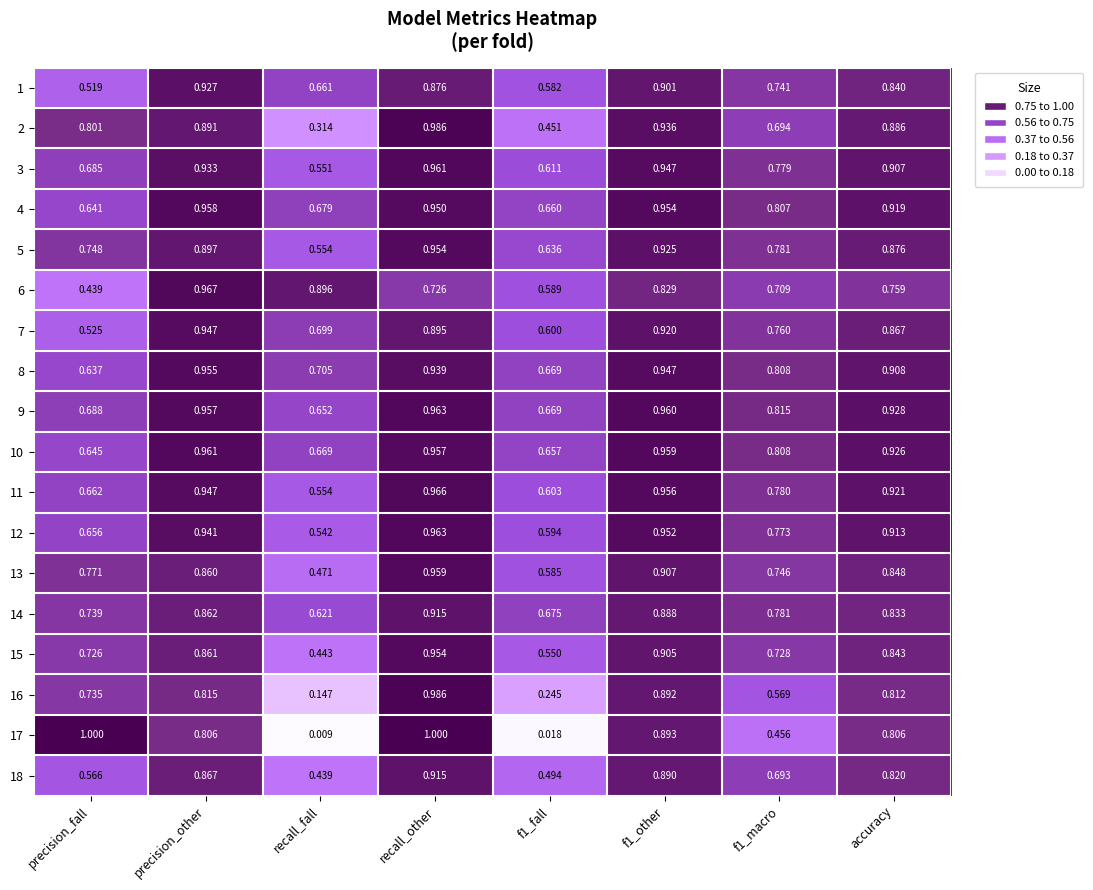

What is the total value across all series at recall_fall?

9.6